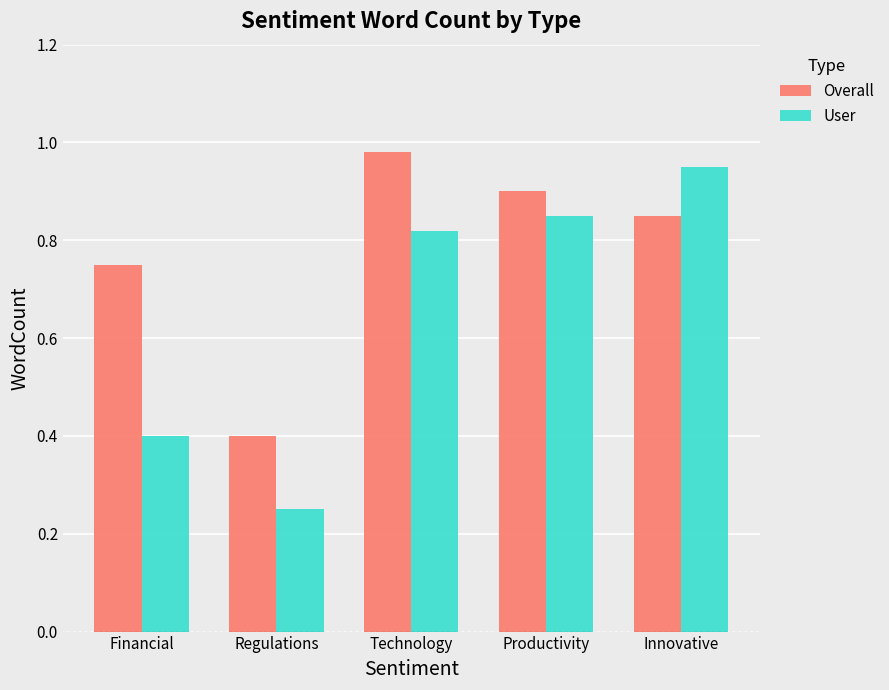

Which category has the lowest value in the Overall series?

Regulations